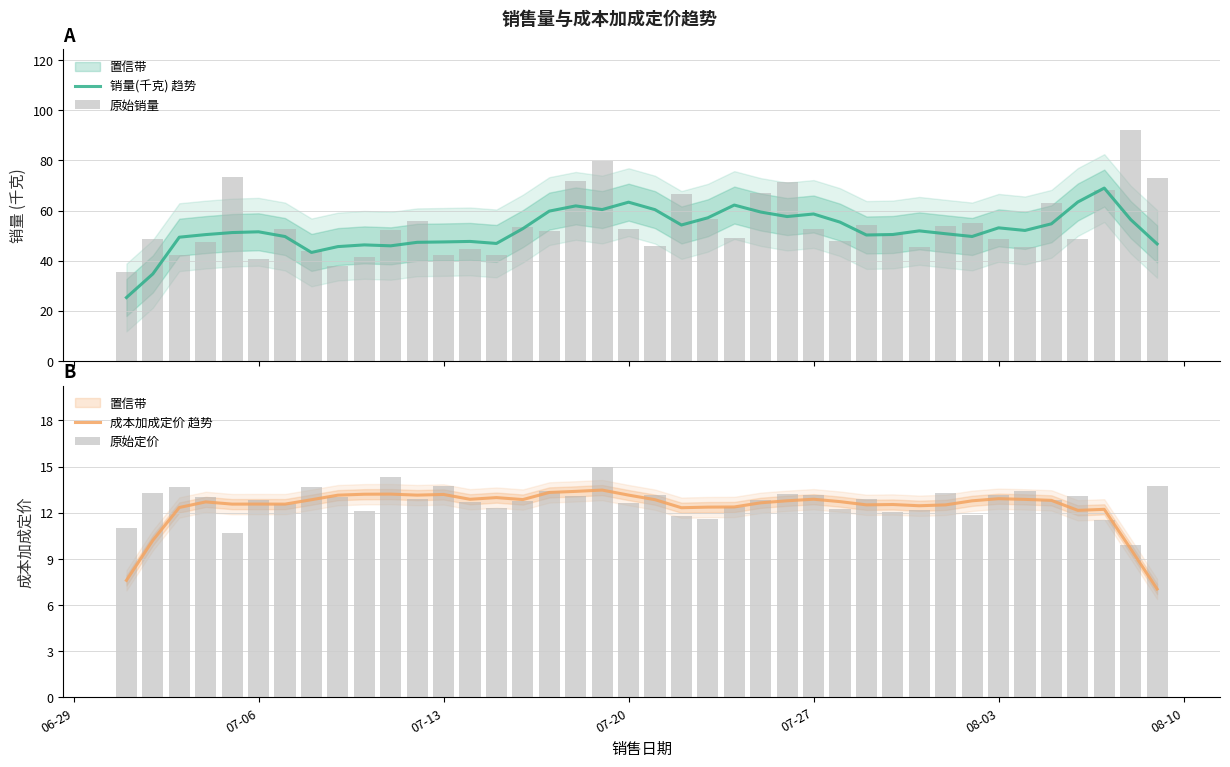

True or false: 成本加成定价 趋势 has a value of 18.4 at 08-03.

False